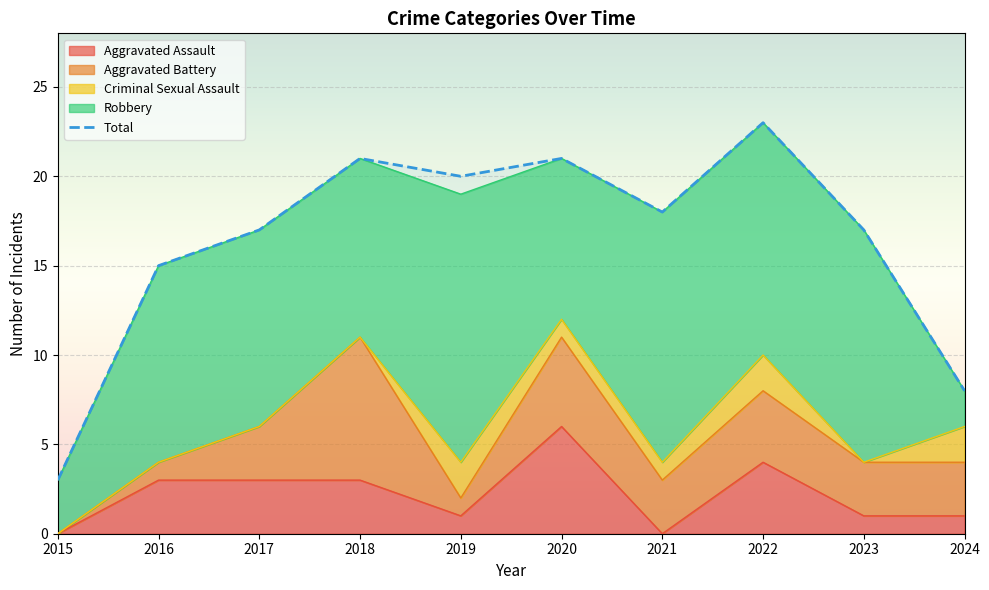

How many data points does each series have?

10